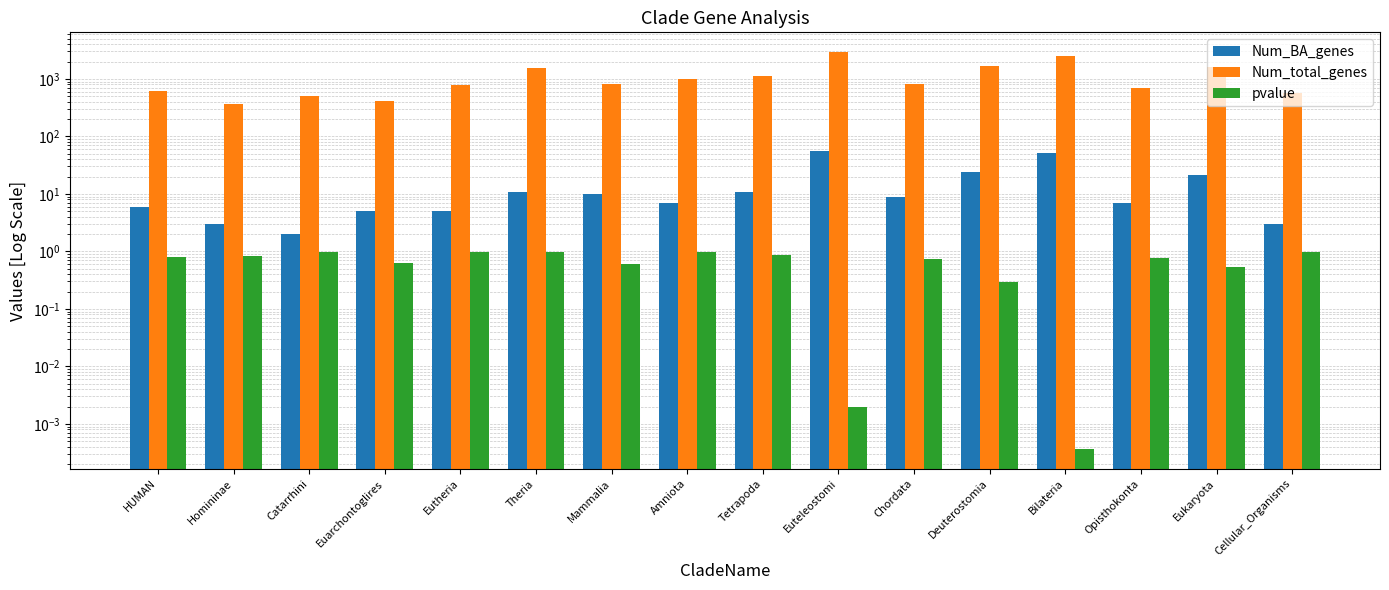

What is the difference between the pvalue values at Mammalia and Opisthokonta?

0.2